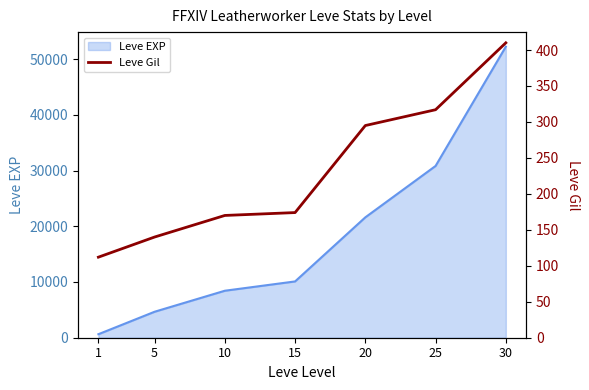

Between 15 and 5, which is larger?

15